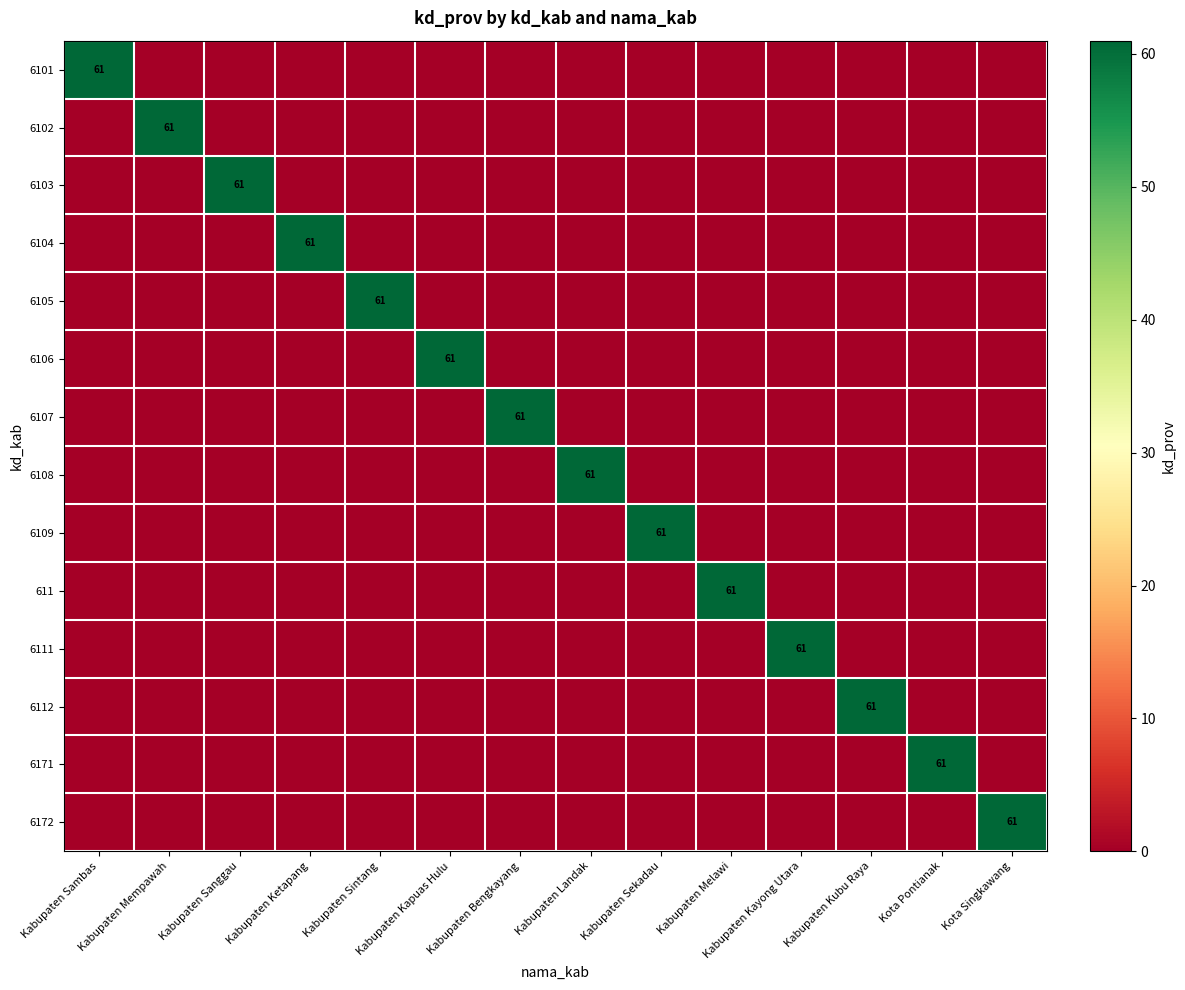

How many values in the 6111 series exceed 0?

1